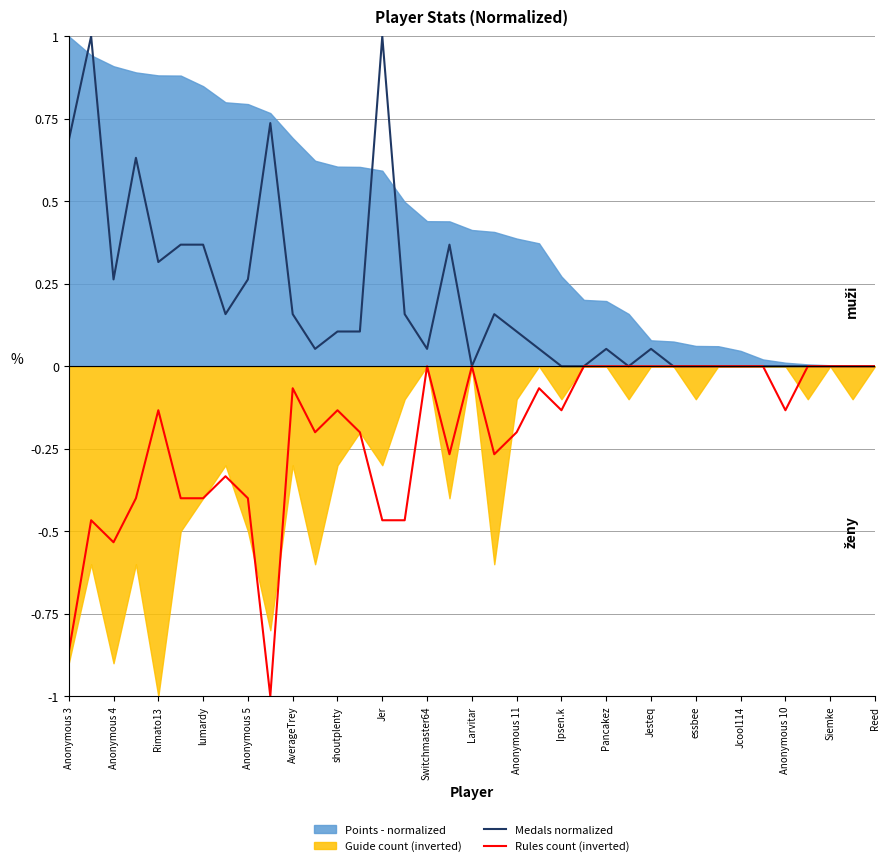

What is the total value across all series at Anonymous 3?

-0.2